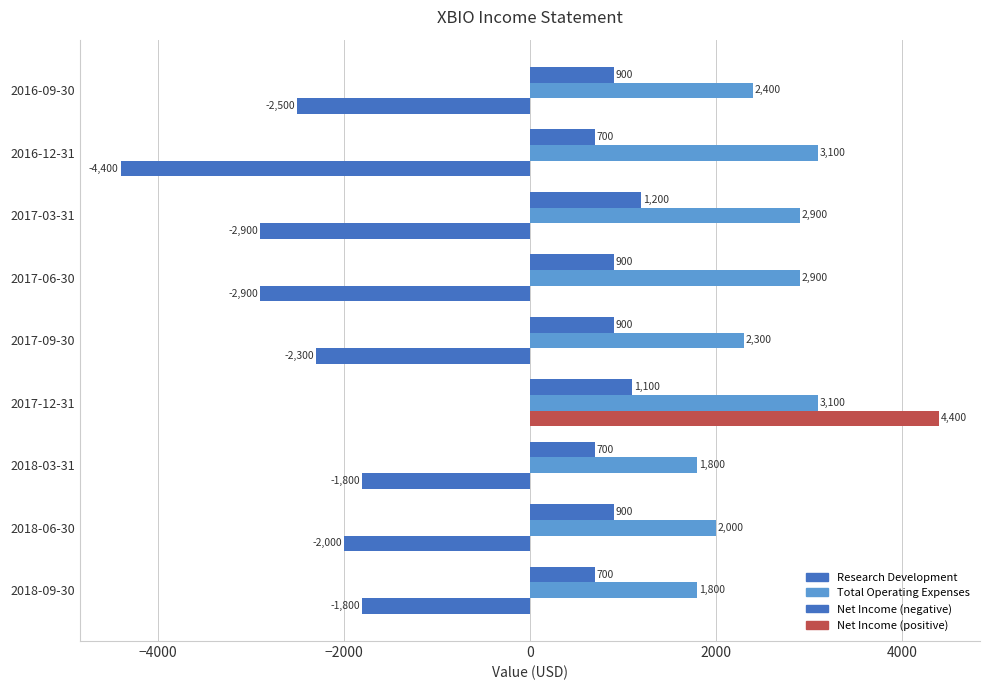

Count the number of data series in this chart.

3